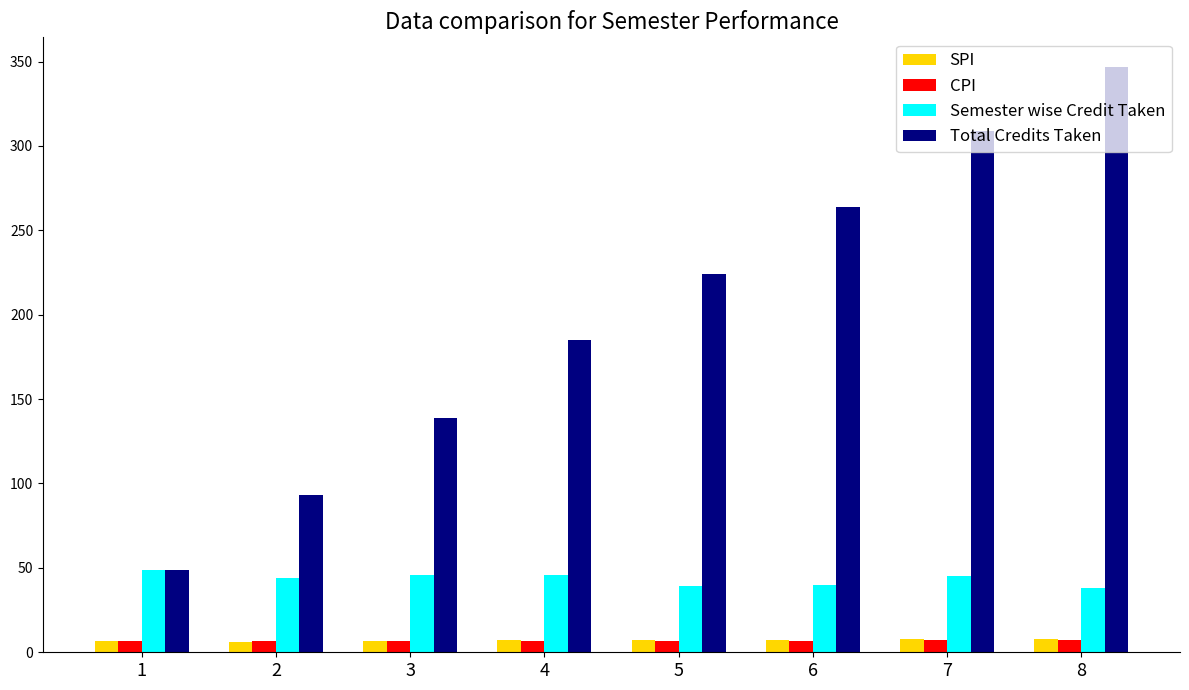

The value of SPI at 6 is 7.5. True or false?

True